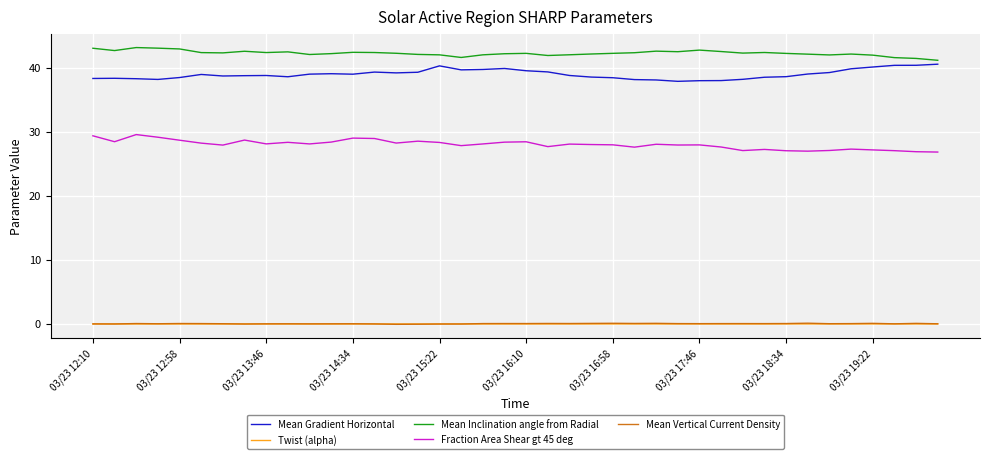

True or false: Fraction Area Shear gt 45 deg and Mean Gradient Horizontal intersect in this chart.

False